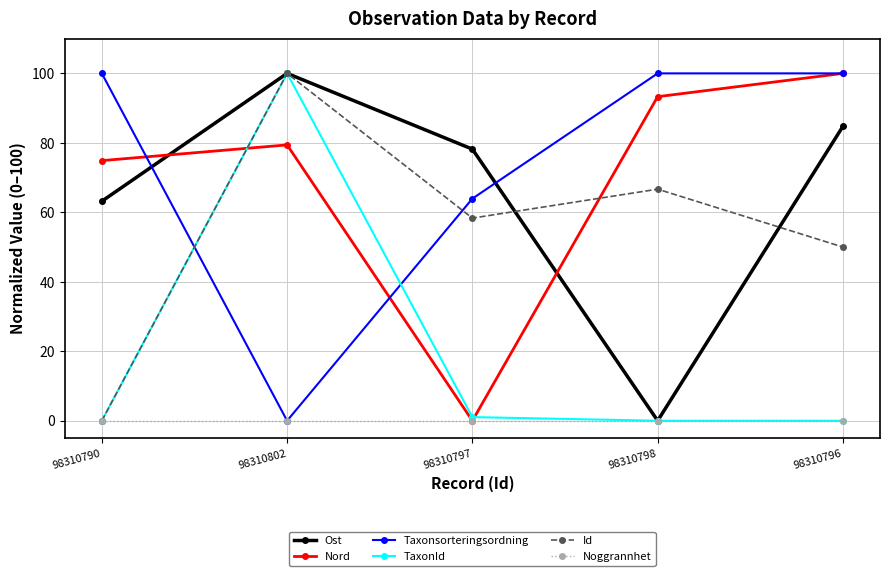

True or false: Nord and Taxonsorteringsordning intersect in this chart.

True